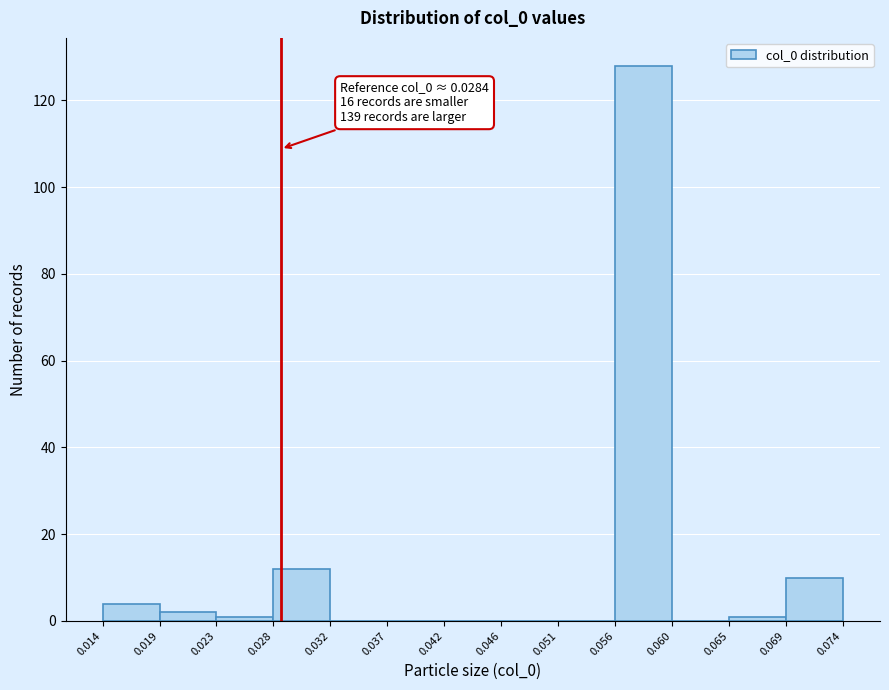

Which range on the x-axis has the tallest bar?

0.056 to 0.060